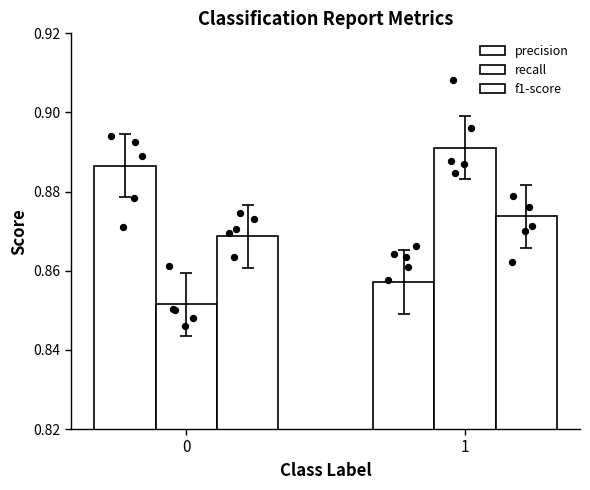

Which series has the largest Y range (max minus min)?

recall